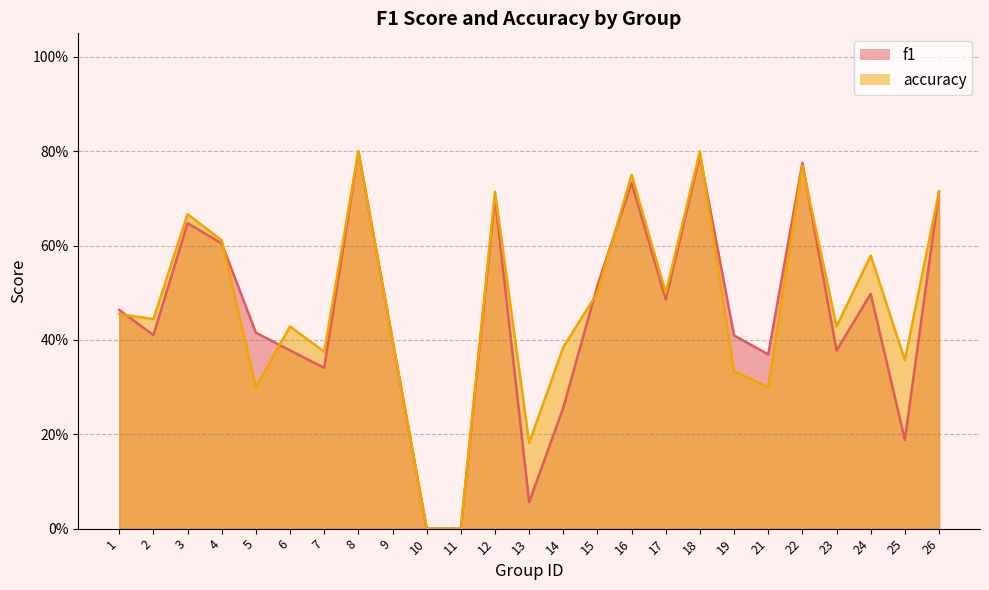

What are all the series names shown in the legend?

f1, accuracy